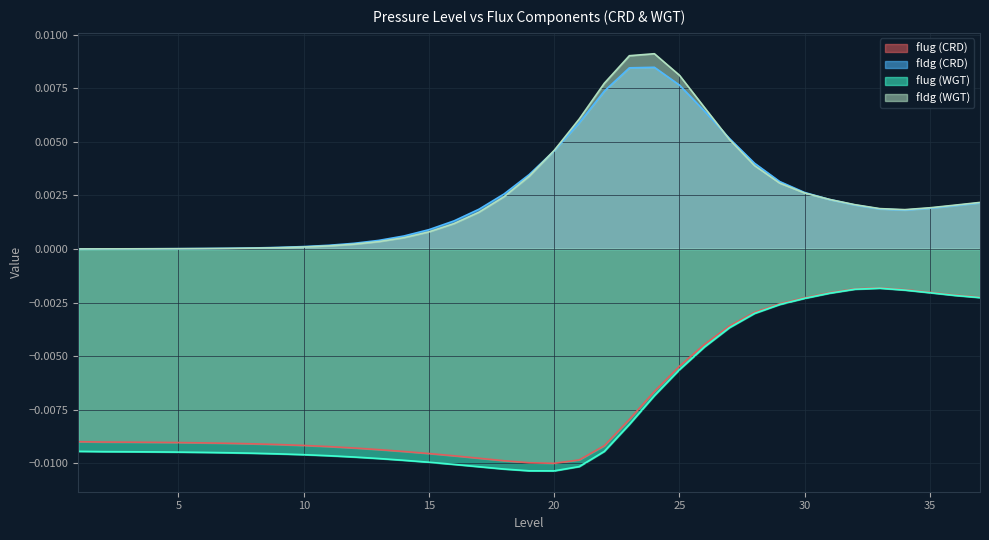

True or false: fldg (WGT) and flug (CRD) cross at least once.

False